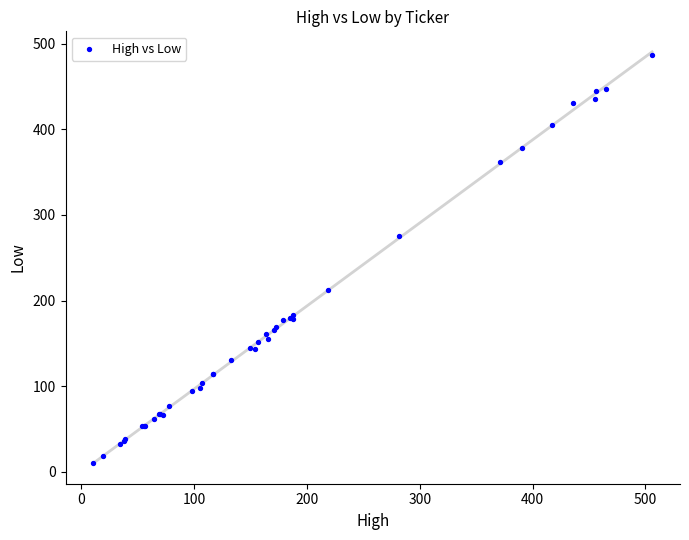

What Y value in the scatter plot is closest to 248?

275.8